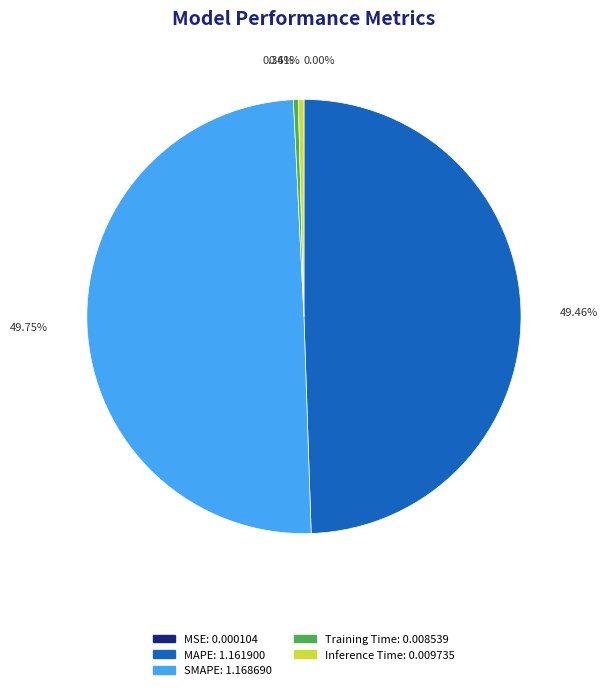

The SMAPE slice represents 60% of the pie. True or false?

False